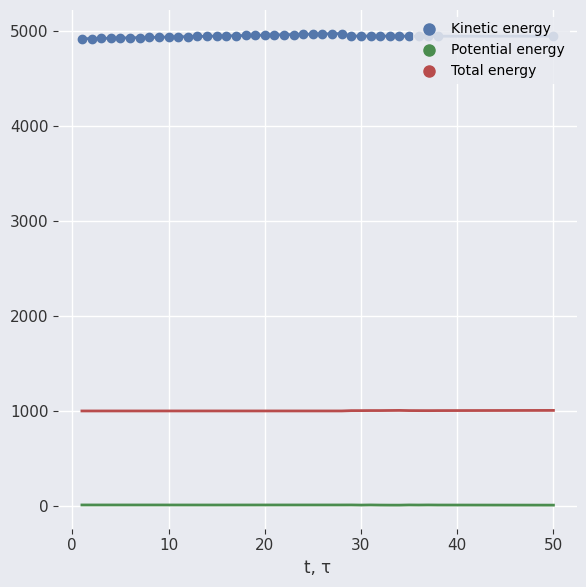

What is the maximum value for Kinetic energy?

4967.8